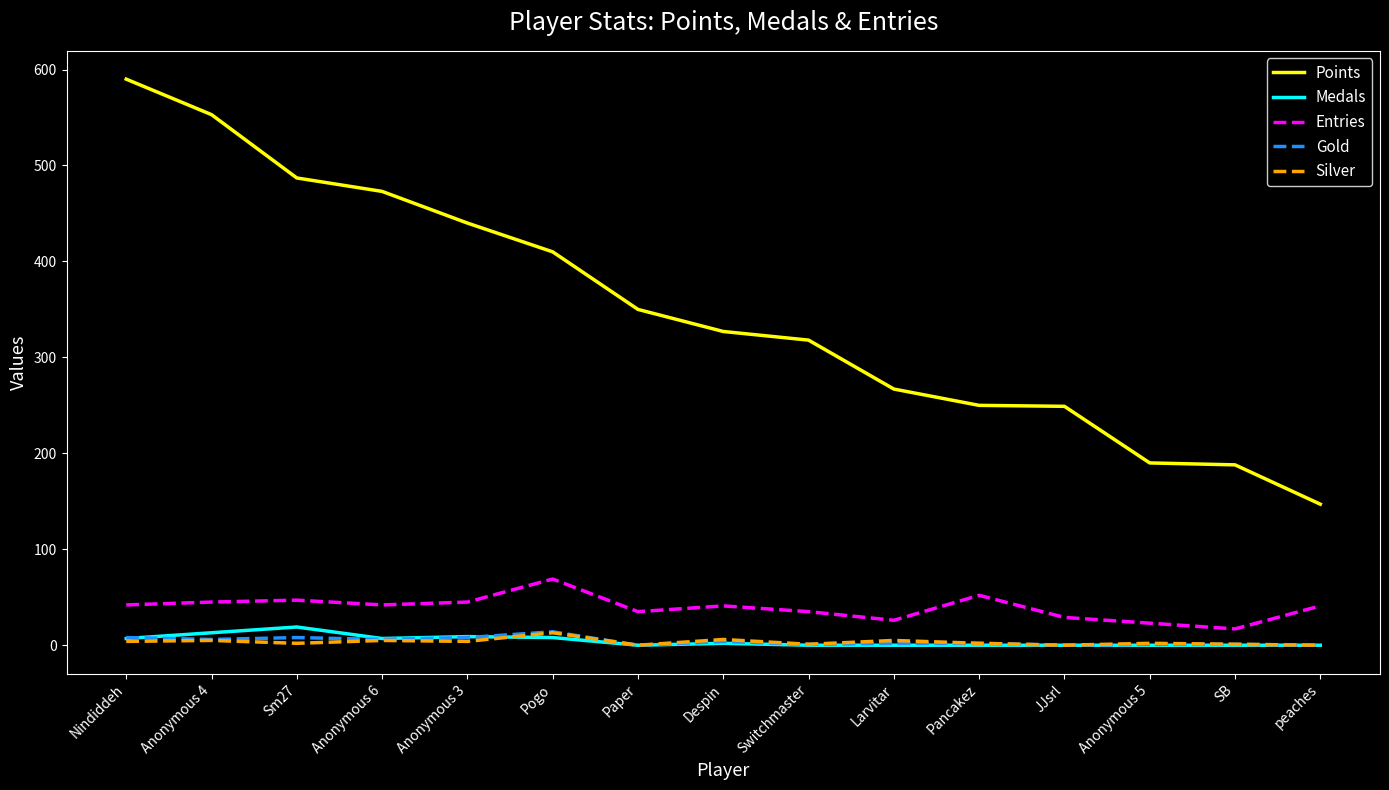

Between Paper and JJsrl, which series saw the biggest shift?

Points